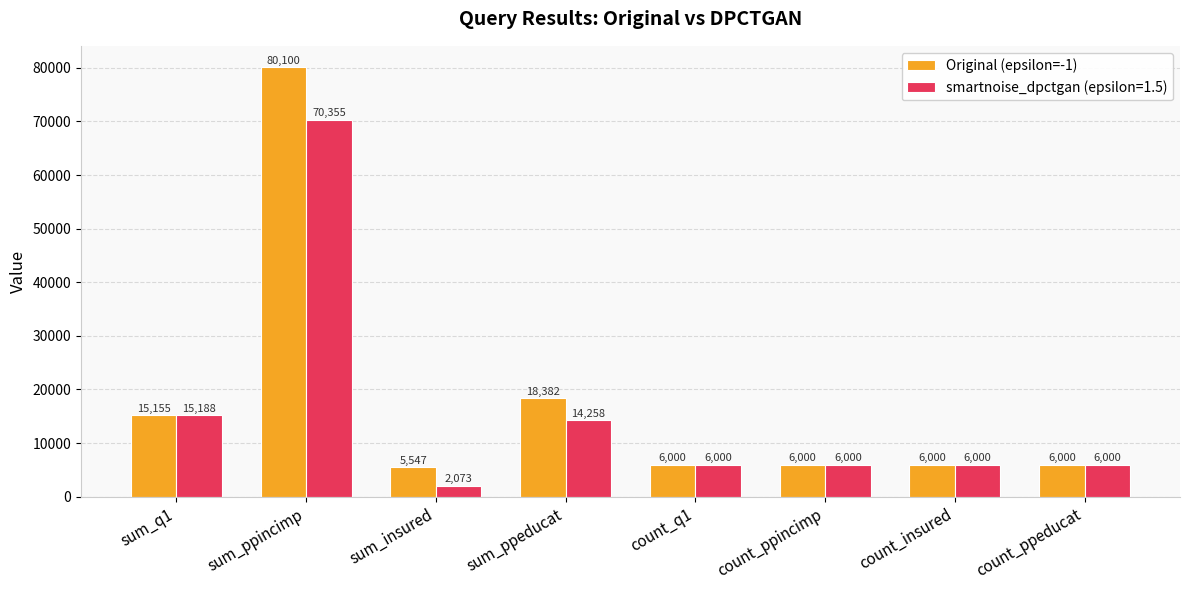

Which series has the widest spread of values?

Original (epsilon=-1)